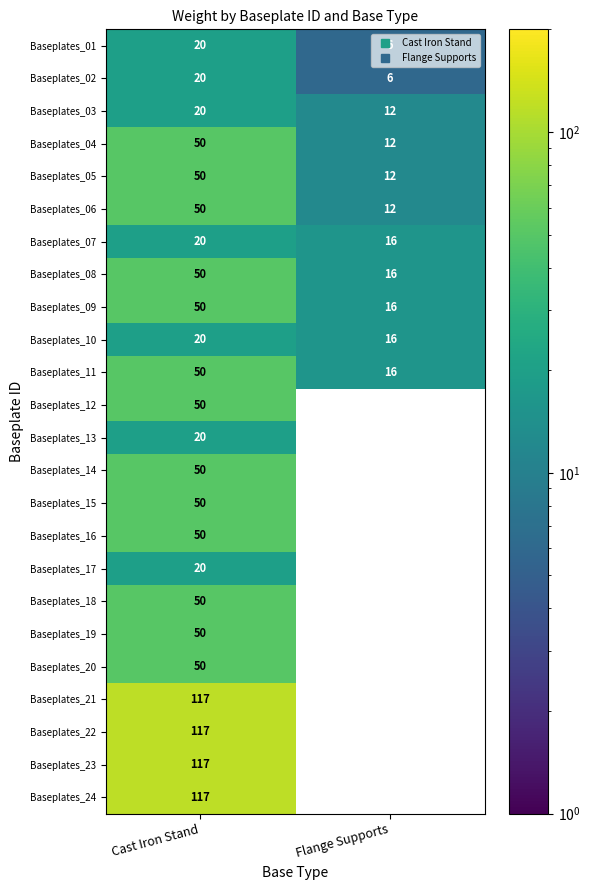

Which label corresponds to the smallest value in the chart?

Flange Supports